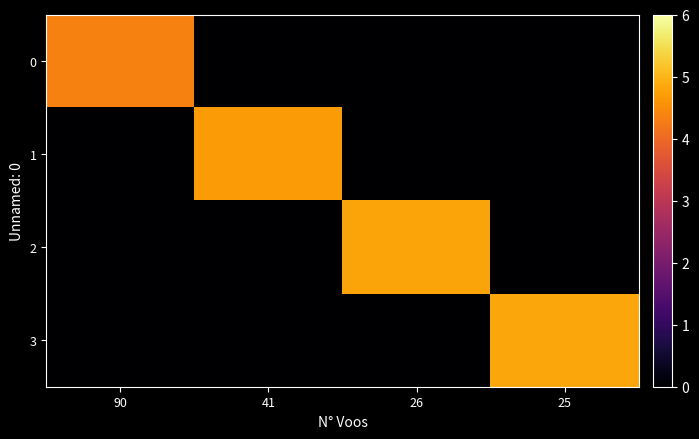

At how many categories does at least one series exceed 0?

4